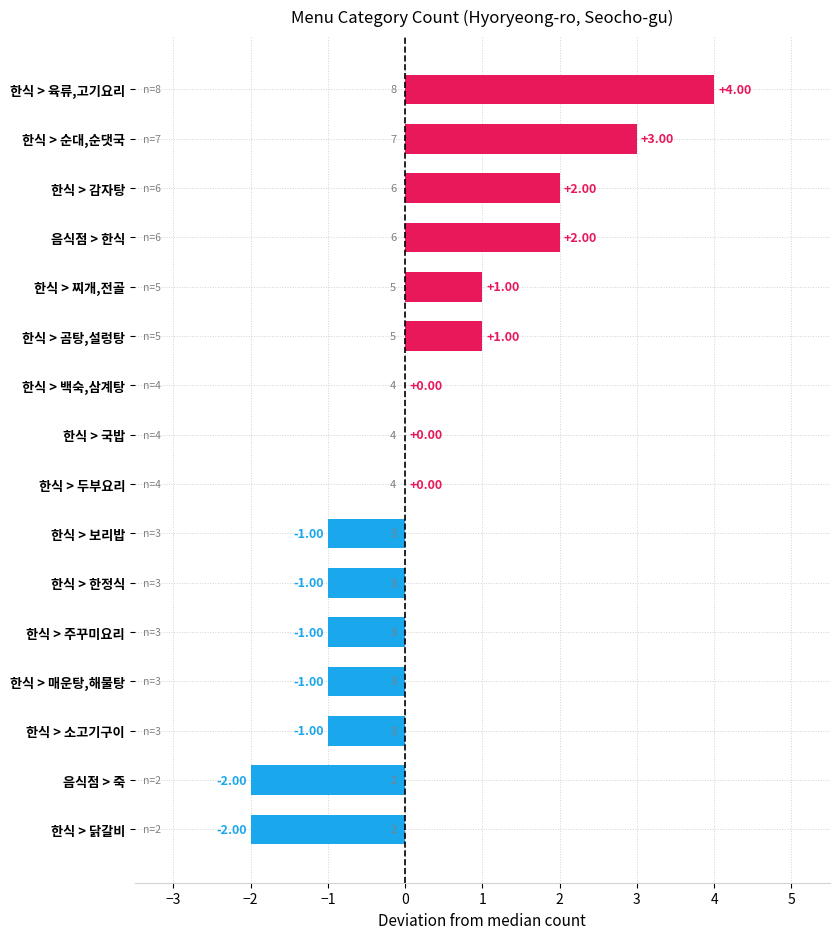

Between 한식 > 육류,고기요리 and 음식점 > 한식, which is larger?

한식 > 육류,고기요리